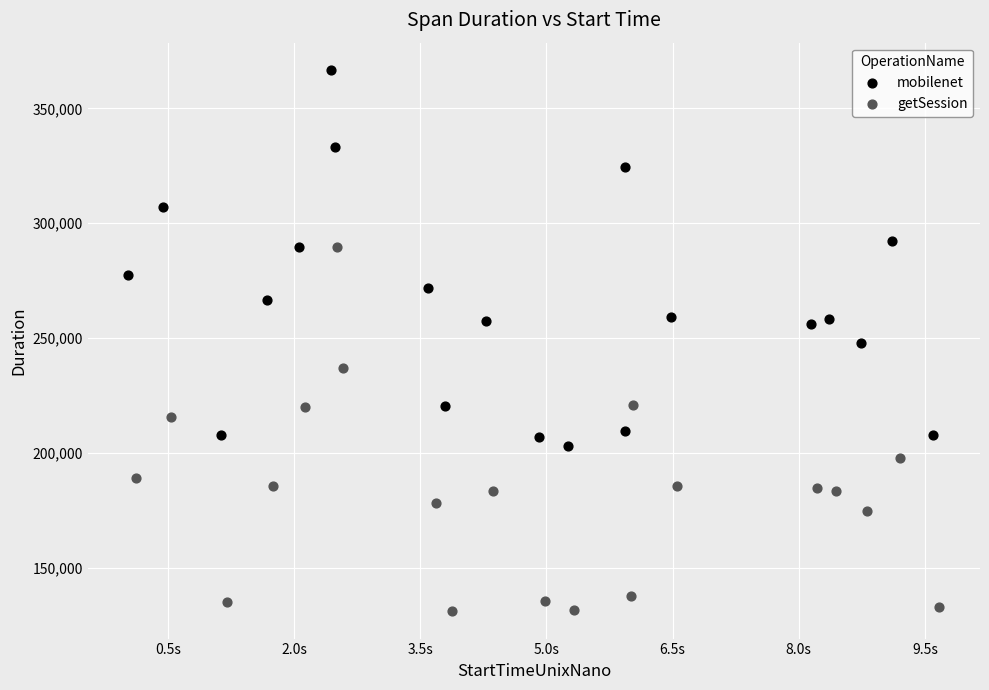

What are all the series names shown in the legend?

mobilenet, getSession